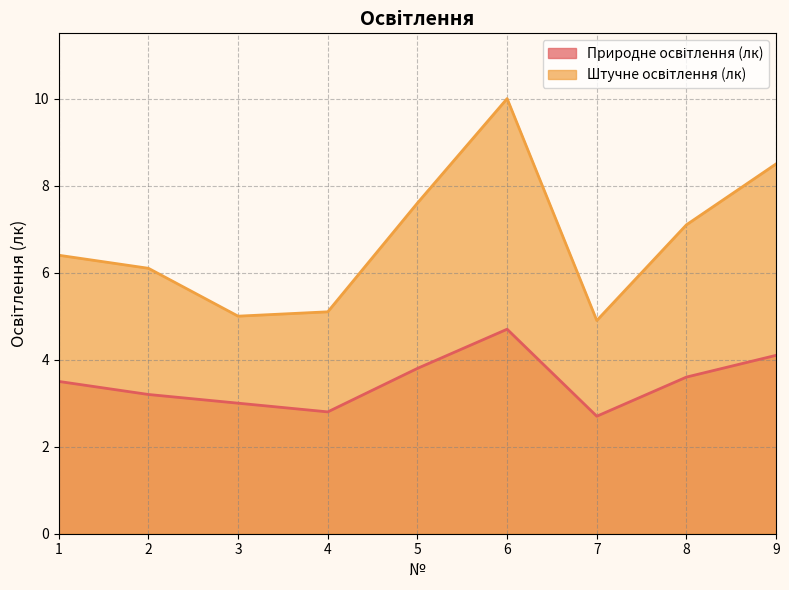

Which series has the widest spread of values?

Штучне освітлення (лк)